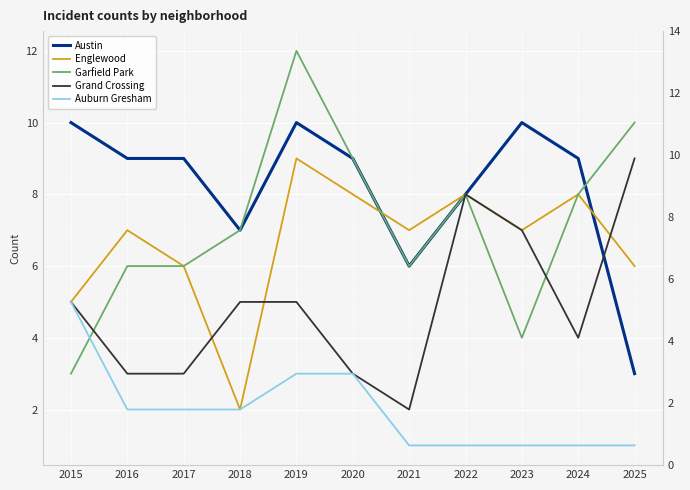

At which label does Englewood reach its peak?

2019